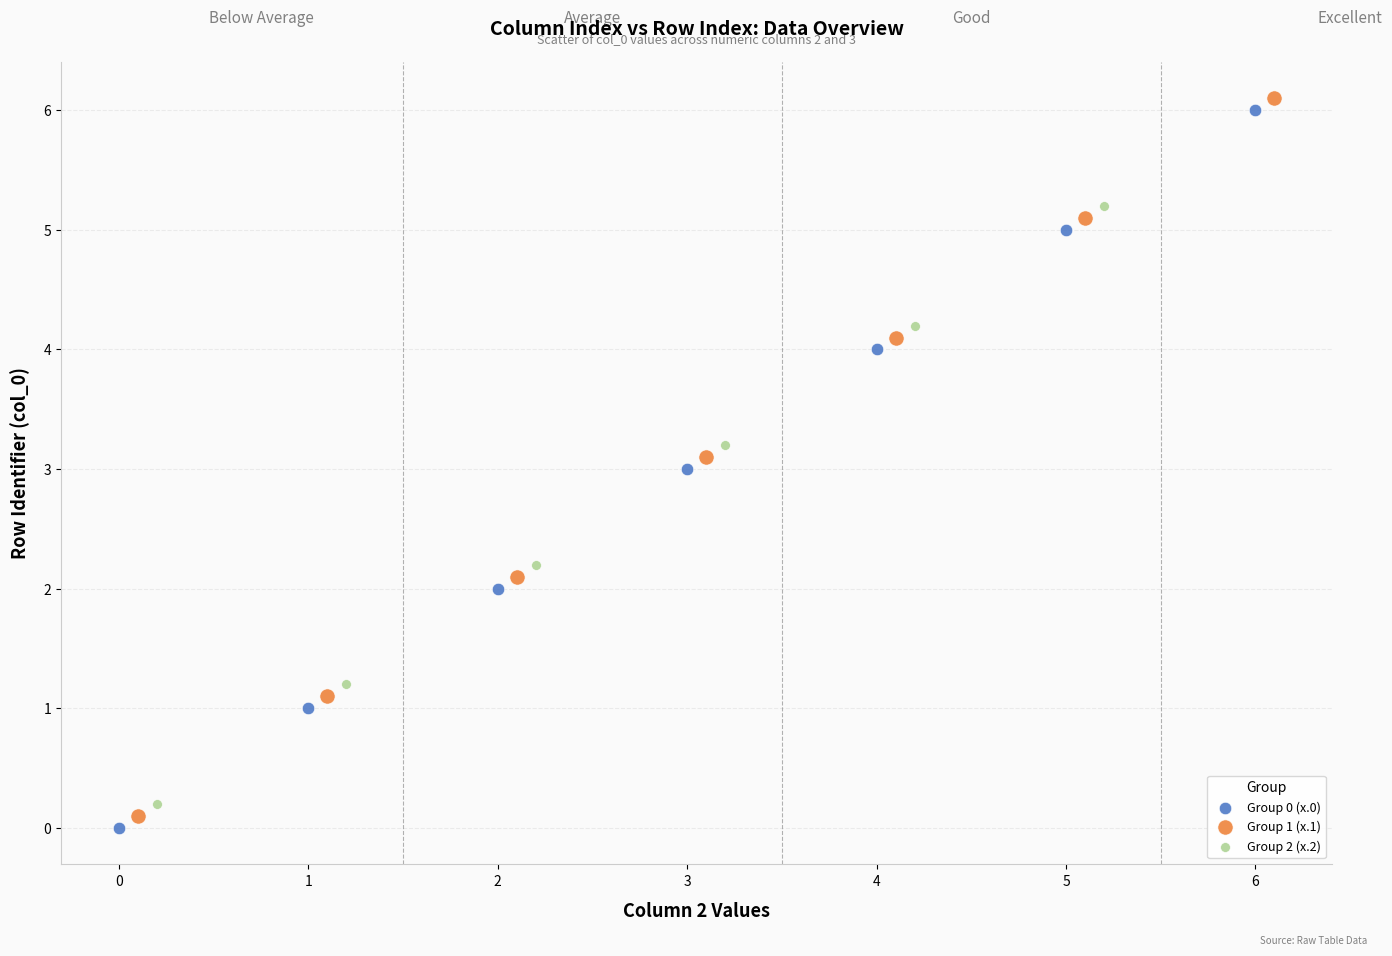

Which series reaches the maximum Y coordinate?

Group 1 (x.1)